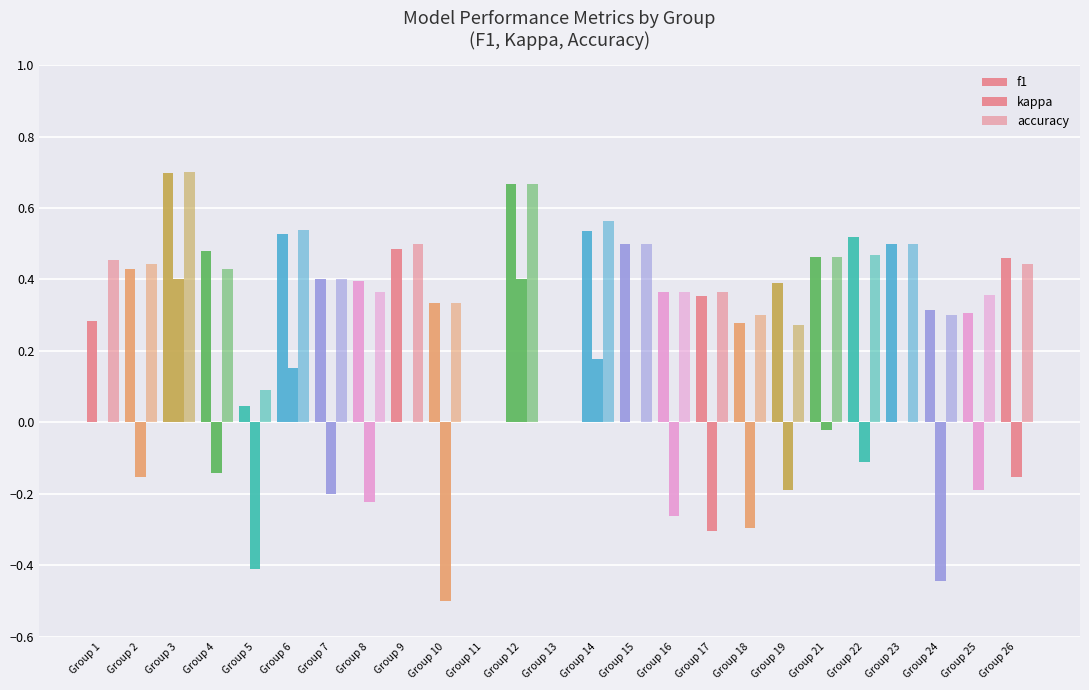

What is the lowest value of the kappa series?

-0.5